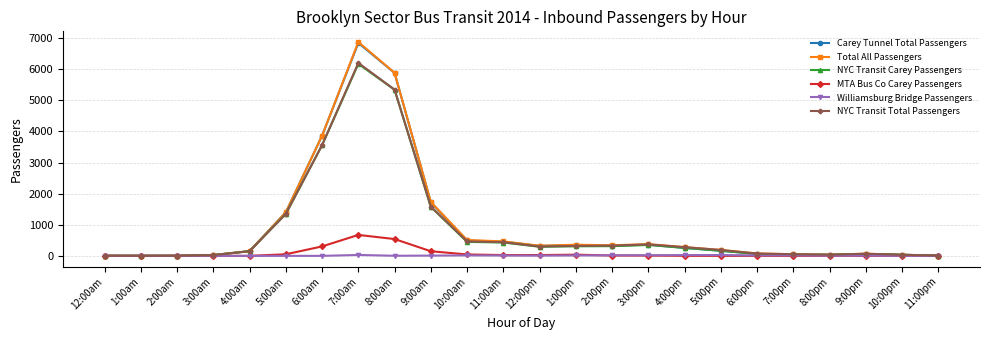

True or false: Williamsburg Bridge Passengers has more than 1 interior local peaks.

True